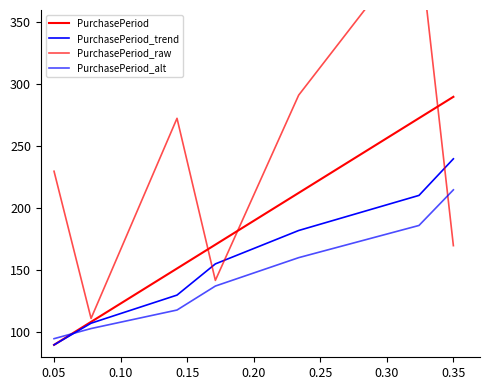

Between 0.10 and 0.25, which series saw the biggest shift?

PurchasePeriod_raw